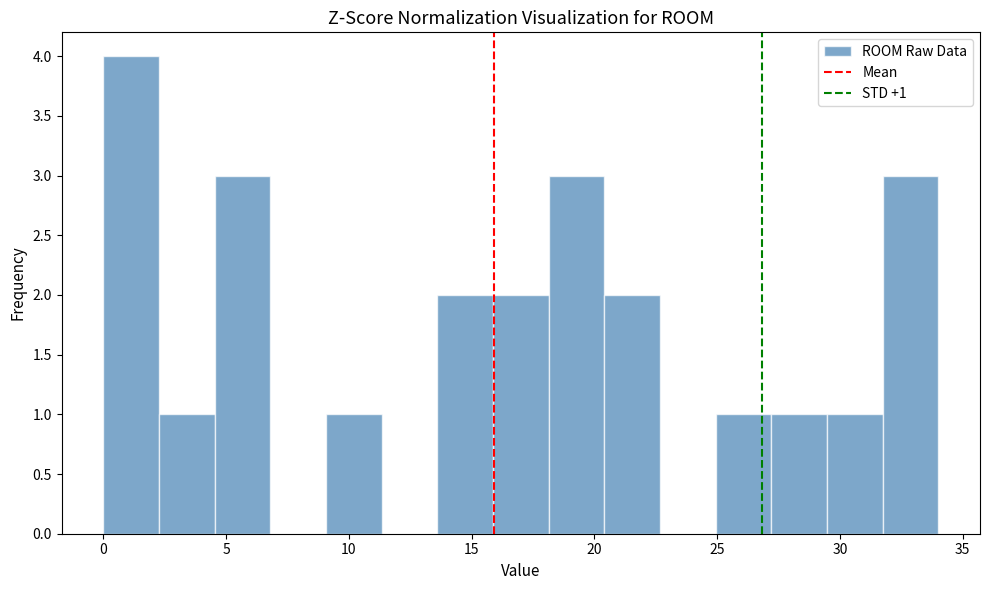

Which range on the x-axis has the tallest bar?

0.0 to 2.5